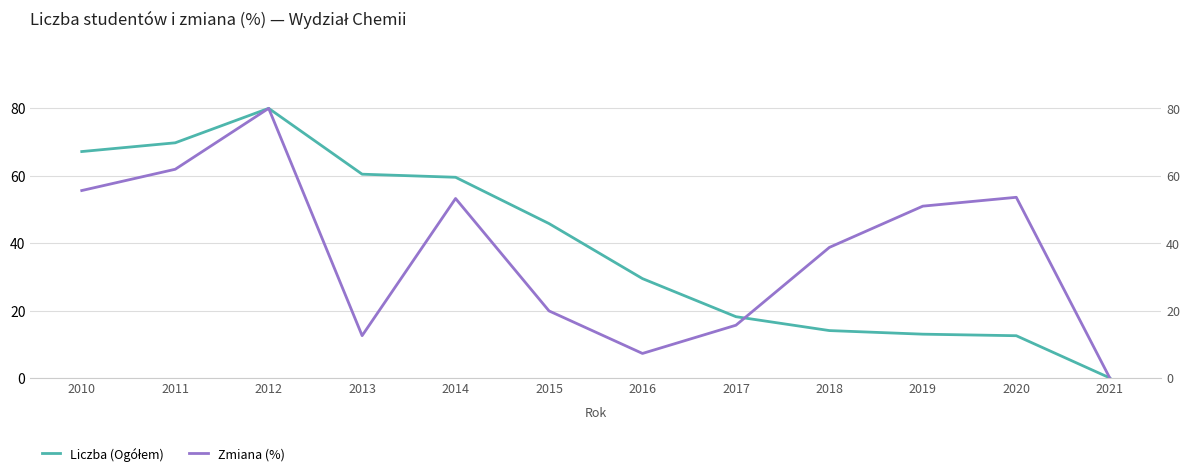

Between which two adjacent categories do Zmiana (%) and Liczba (Ogółem) first intersect?

2017 and 2018